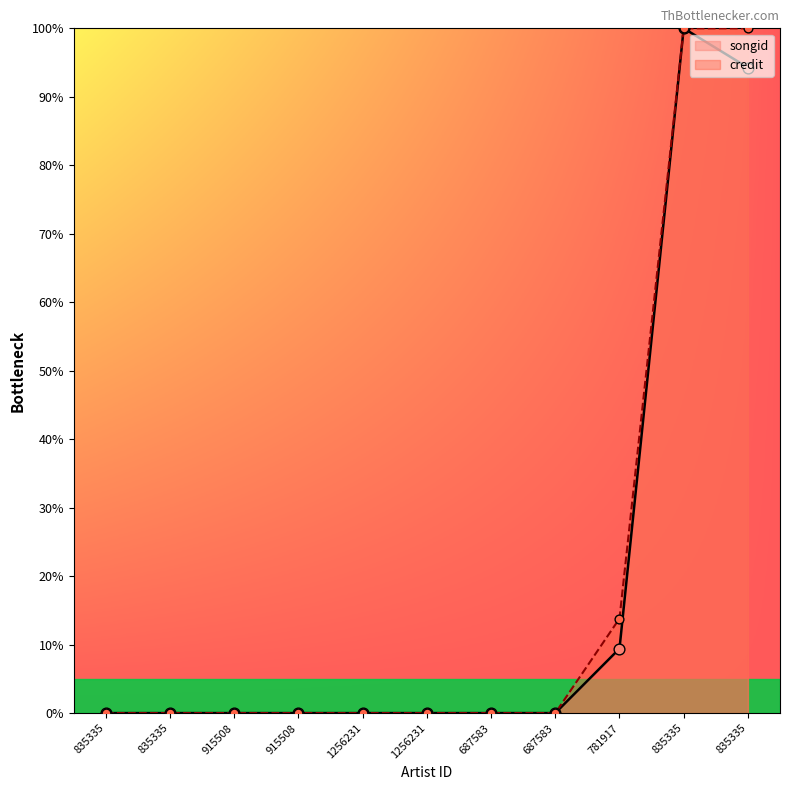

At which category is the sum across all series the highest?

835335